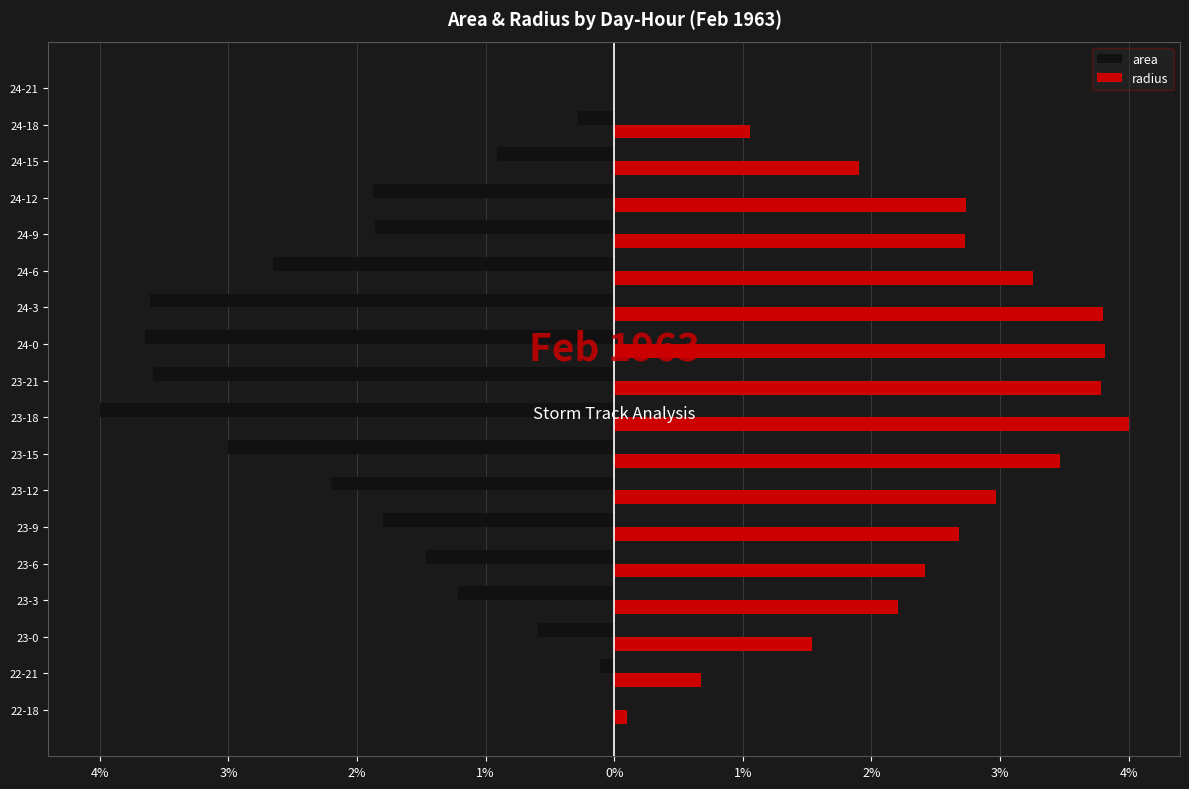

What are all the series names shown in the legend?

area, radius